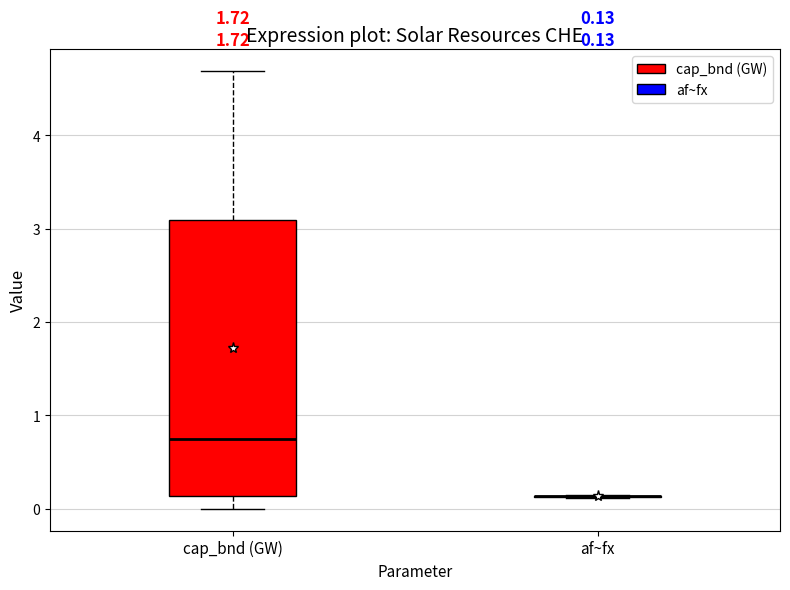

Comparing the boxes themselves (not the whiskers), which one is the tallest?

cap_bnd (GW)